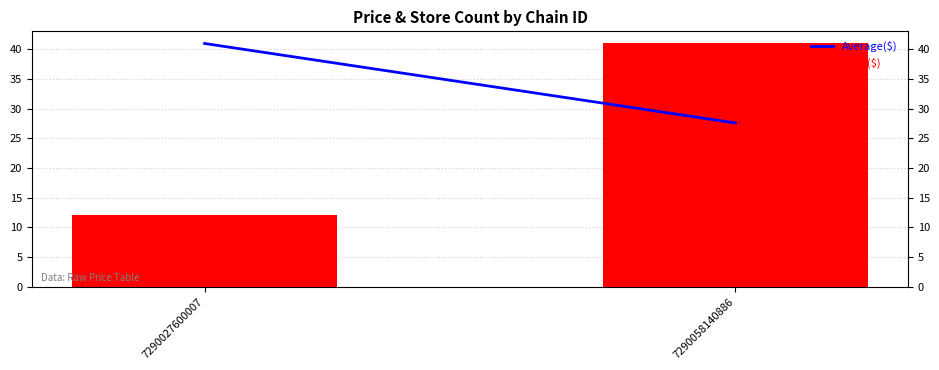

List the labels in order of Daily($) value, smallest first.

7290027600007, 7290058140886